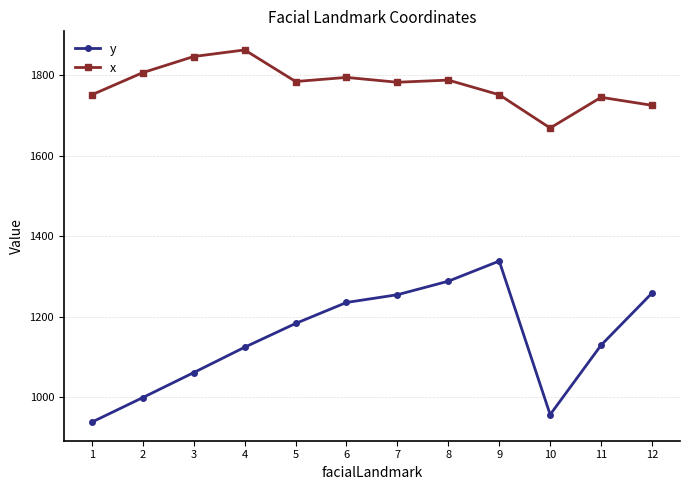

Which series has the largest range (max minus min)?

y